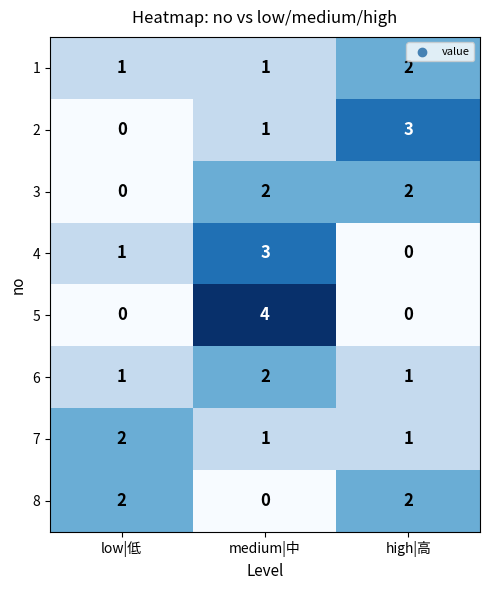

Reading left to right, list all the values displayed in this chart.

1: 1	1	2
2: 0	1	3
3: 0	2	2
4: 1	3	0
5: 0	4	0
6: 1	2	1
7: 2	1	1
8: 2	0	2